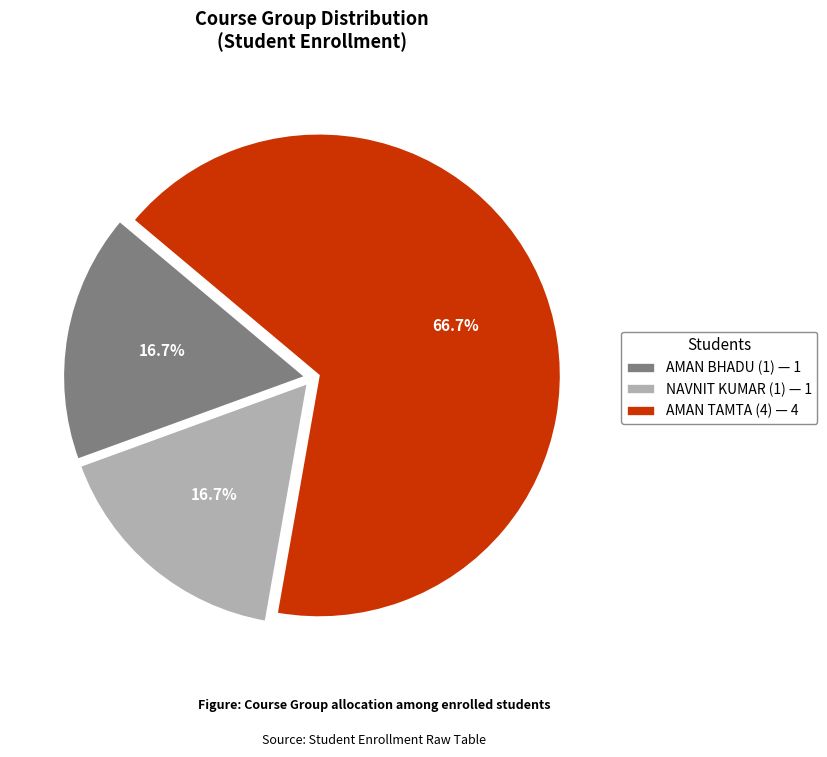

True or false: AMAN TAMTA (4) accounts for 56% of the total.

False